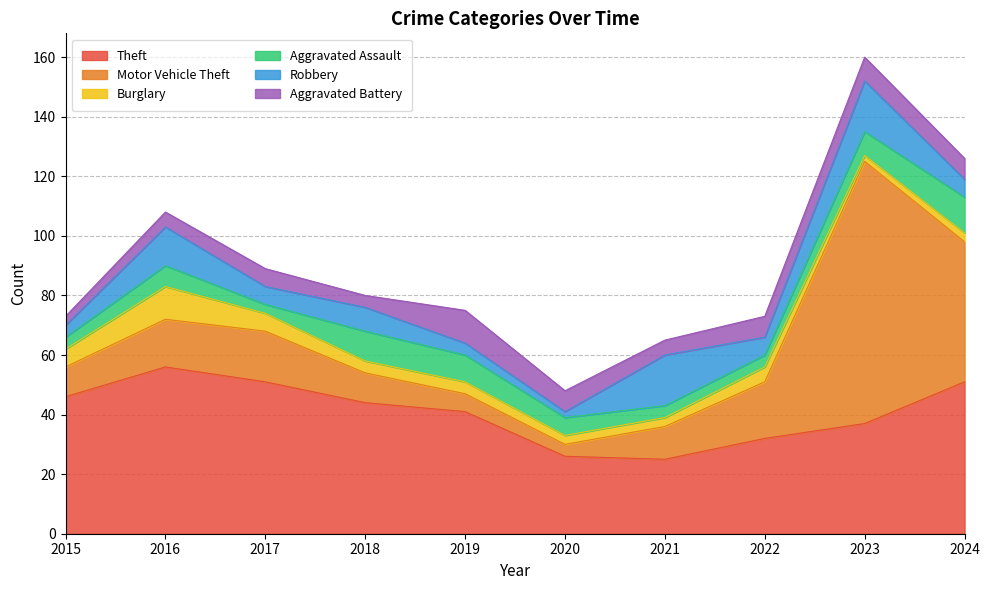

Reading left to right, list all the values displayed in this chart.

Theft: 2015=46	2016=56	2017=51	2018=44	2019=41	2020=26	2021=25	2022=32	2023=37	2024=51
Motor Vehicle Theft: 2015=10	2016=16	2017=17	2018=10	2019=6	2020=4	2021=11	2022=19	2023=88	2024=47
Burglary: 2015=6	2016=11	2017=6	2018=4	2019=4	2020=3	2021=3	2022=5	2023=2	2024=3
Aggravated Assault: 2015=4	2016=7	2017=3	2018=10	2019=9	2020=6	2021=4	2022=4	2023=8	2024=12
Robbery: 2015=4	2016=13	2017=6	2018=8	2019=4	2020=2	2021=17	2022=6	2023=17	2024=6
Aggravated Battery: 2015=3	2016=5	2017=6	2018=4	2019=11	2020=7	2021=5	2022=7	2023=8	2024=7